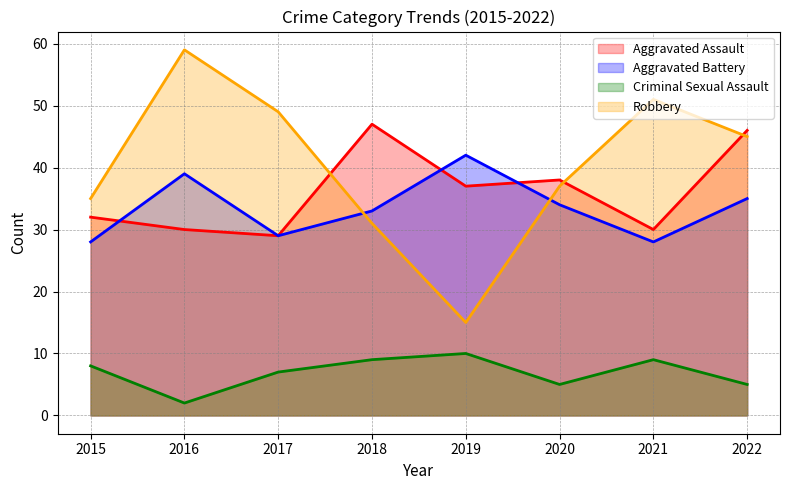

How many lines are shown in the chart?

4